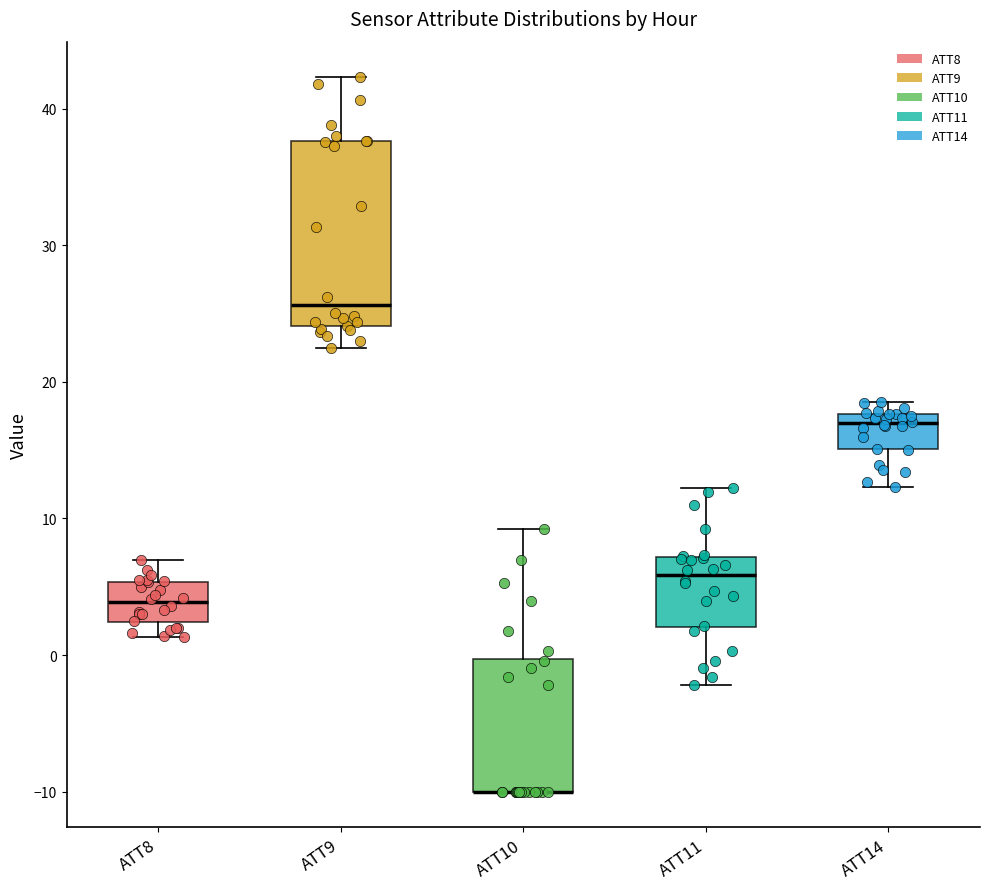

Comparing the boxes themselves (not the whiskers), which one is the tallest?

ATT9